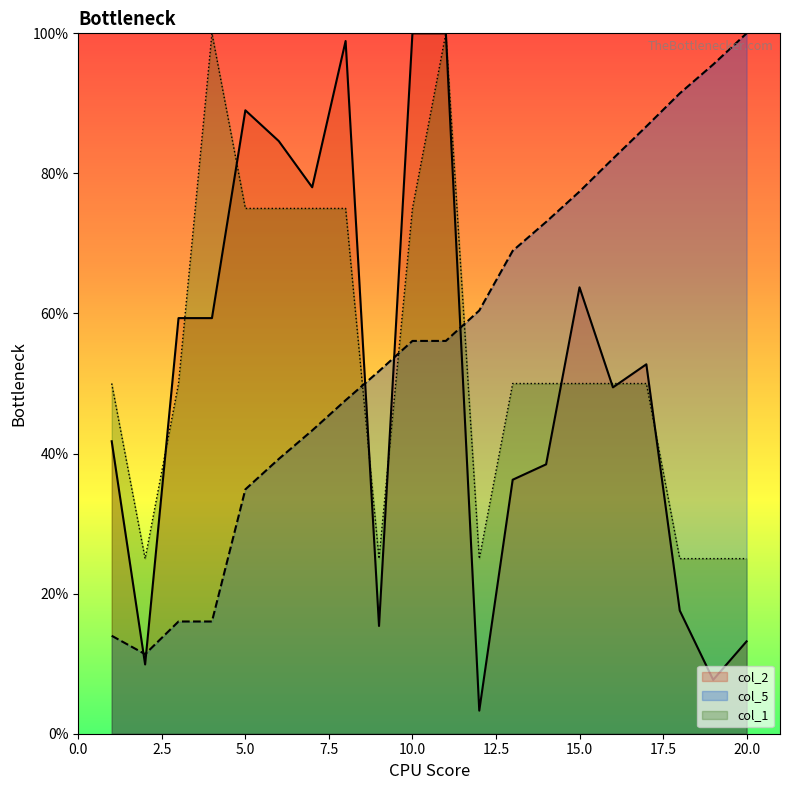

Where do col_1 and col_5 first cross each other?

8 and 9